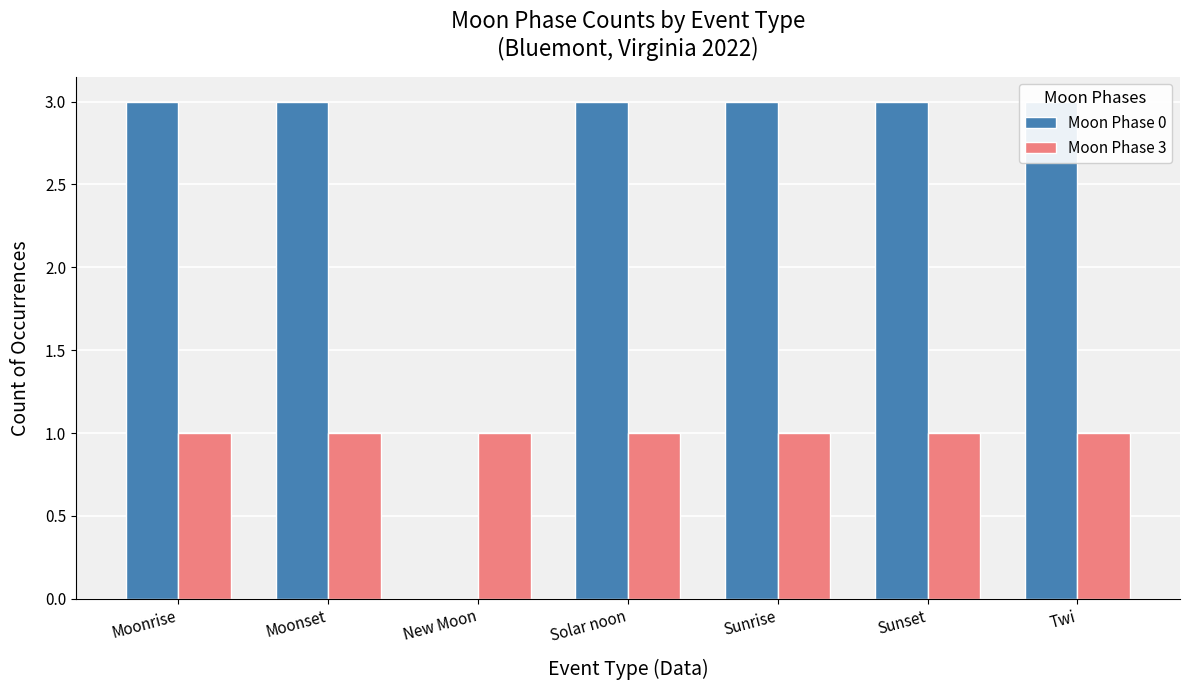

Reading left to right, list all the values displayed in this chart.

Moon Phase 0: 3	3	0	3	3	3	3
Moon Phase 3: 1	1	1	1	1	1	1